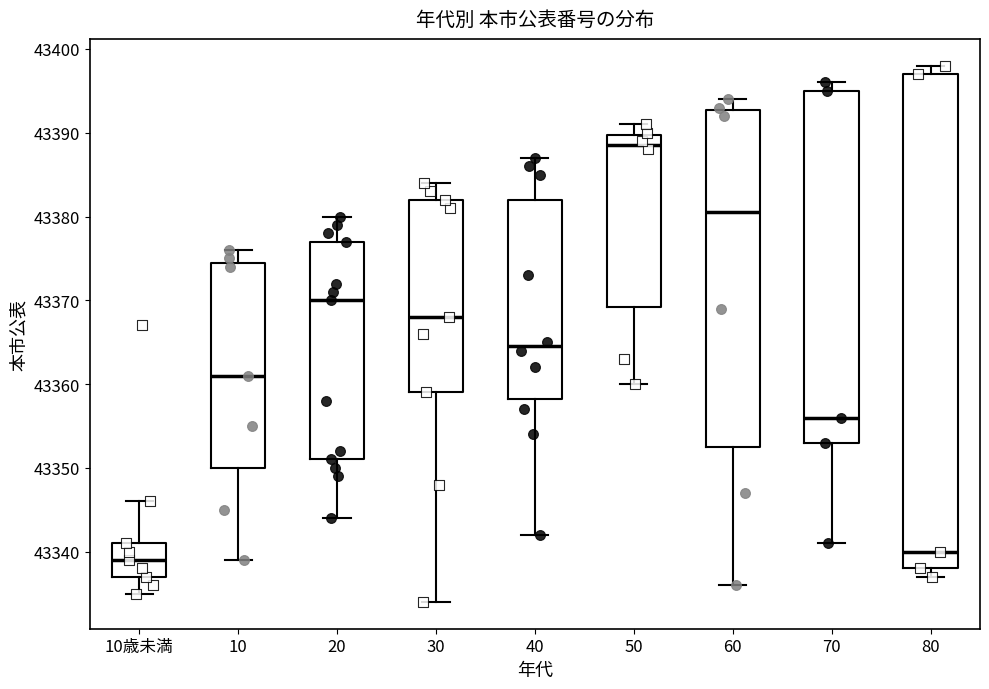

Reading left to right, read every box against the y-axis: the position of its median line, the range the box covers, and the ends of its whiskers. The values are not printed on the chart, so give them approximately, as read against the axis.

10歳未満: median 43339, box 43337 to 43341, whiskers 43335 to 43346
10: median 43361, box 43350 to 43375, whiskers 43339 to 43376
20: median 43370, box 43351 to 43377, whiskers 43344 to 43380
30: median 43368, box 43359 to 43382, whiskers 43334 to 43384
40: median 43365, box 43358 to 43382, whiskers 43342 to 43387
50: median 43389, box 43369 to 43390, whiskers 43360 to 43391
60: median 43381, box 43353 to 43393, whiskers 43336 to 43394
70: median 43356, box 43353 to 43395, whiskers 43341 to 43396
80: median 43340, box 43338 to 43397, whiskers 43337 to 43398